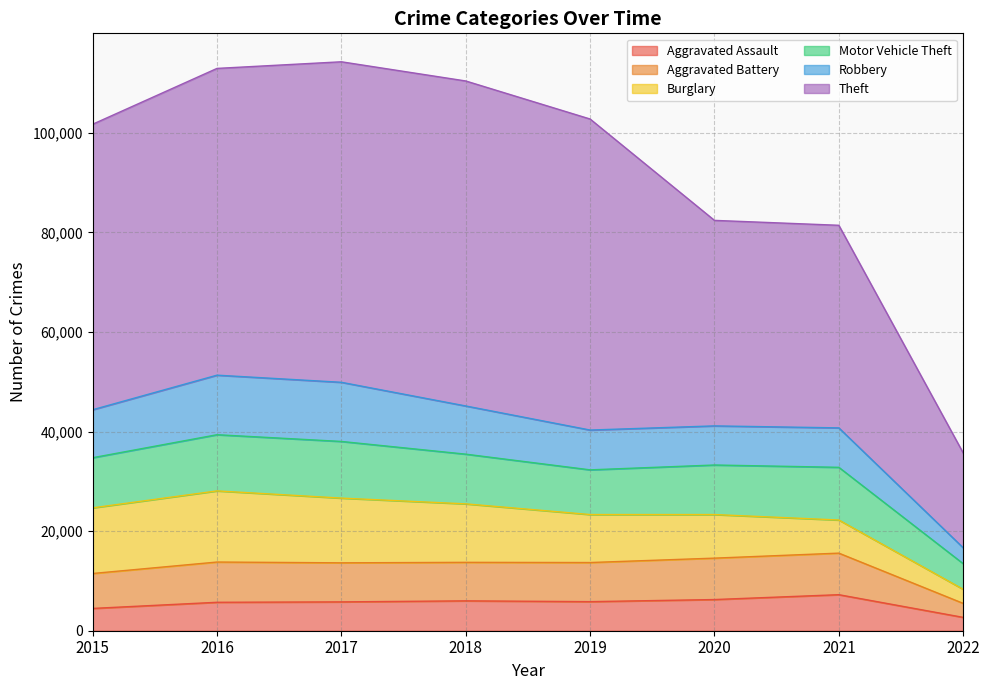

What is the maximum value for Aggravated Assault?

7238